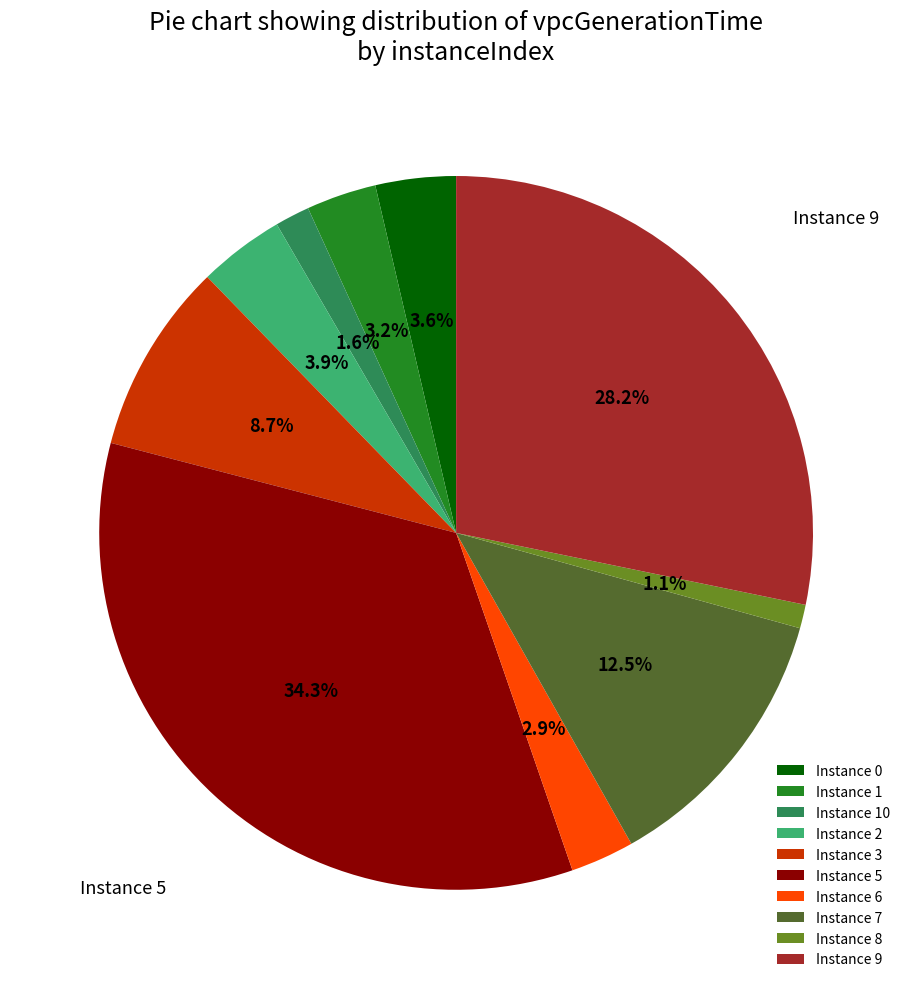

To the nearest percent, what is the difference between the largest and smallest slice percentages?

33%